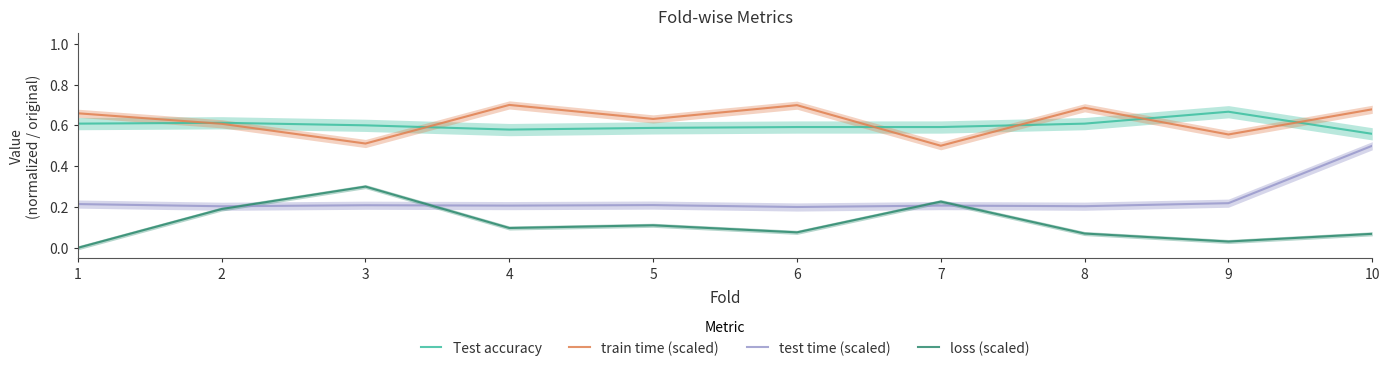

Reading left to right, extract all data points from this chart.

Test accuracy: 1=0.6	2=0.6	3=0.6	4=0.6	5=0.6	6=0.6	7=0.6	8=0.6	9=0.7	10=0.6
train time (scaled): 1=0.7	2=0.6	3=0.5	4=0.7	5=0.6	6=0.7	7=0.5	8=0.7	9=0.6	10=0.7
test time (scaled): 1=0.2	2=0.2	3=0.2	4=0.2	5=0.2	6=0.2	7=0.2	8=0.2	9=0.2	10=0.5
loss (scaled): 1=0.0	2=0.2	3=0.3	4=0.1	5=0.1	6=0.1	7=0.2	8=0.1	9=0.0	10=0.1